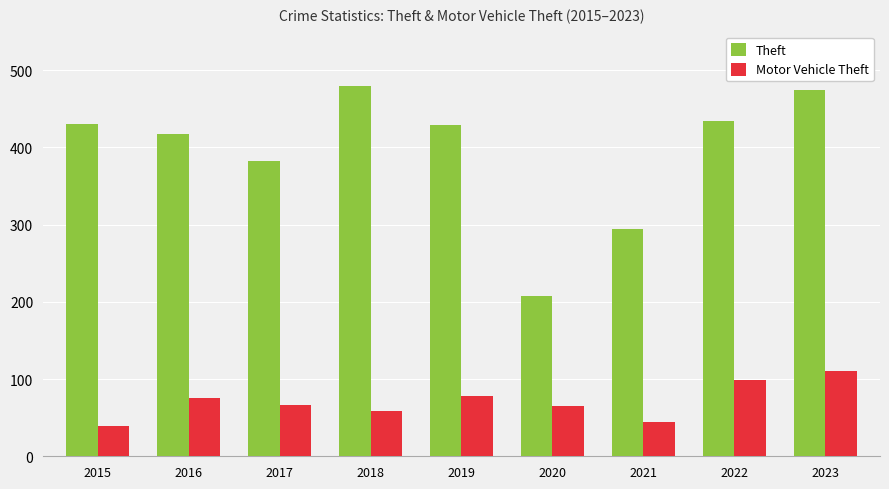

How many data points in Motor Vehicle Theft are less than 66?

4